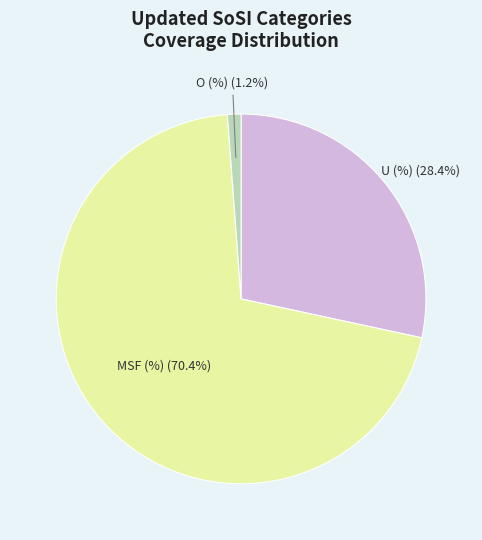

How many slices are in this pie chart?

3